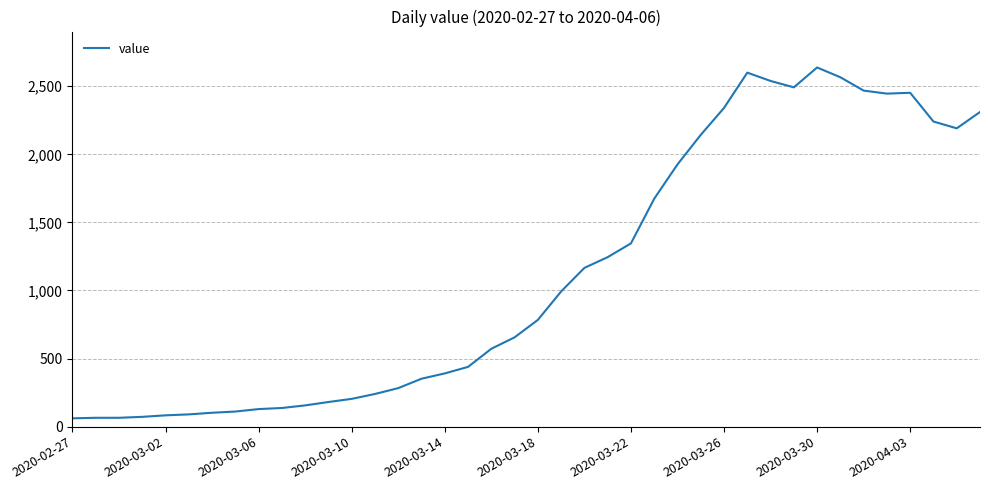

What is the smallest value displayed?

61